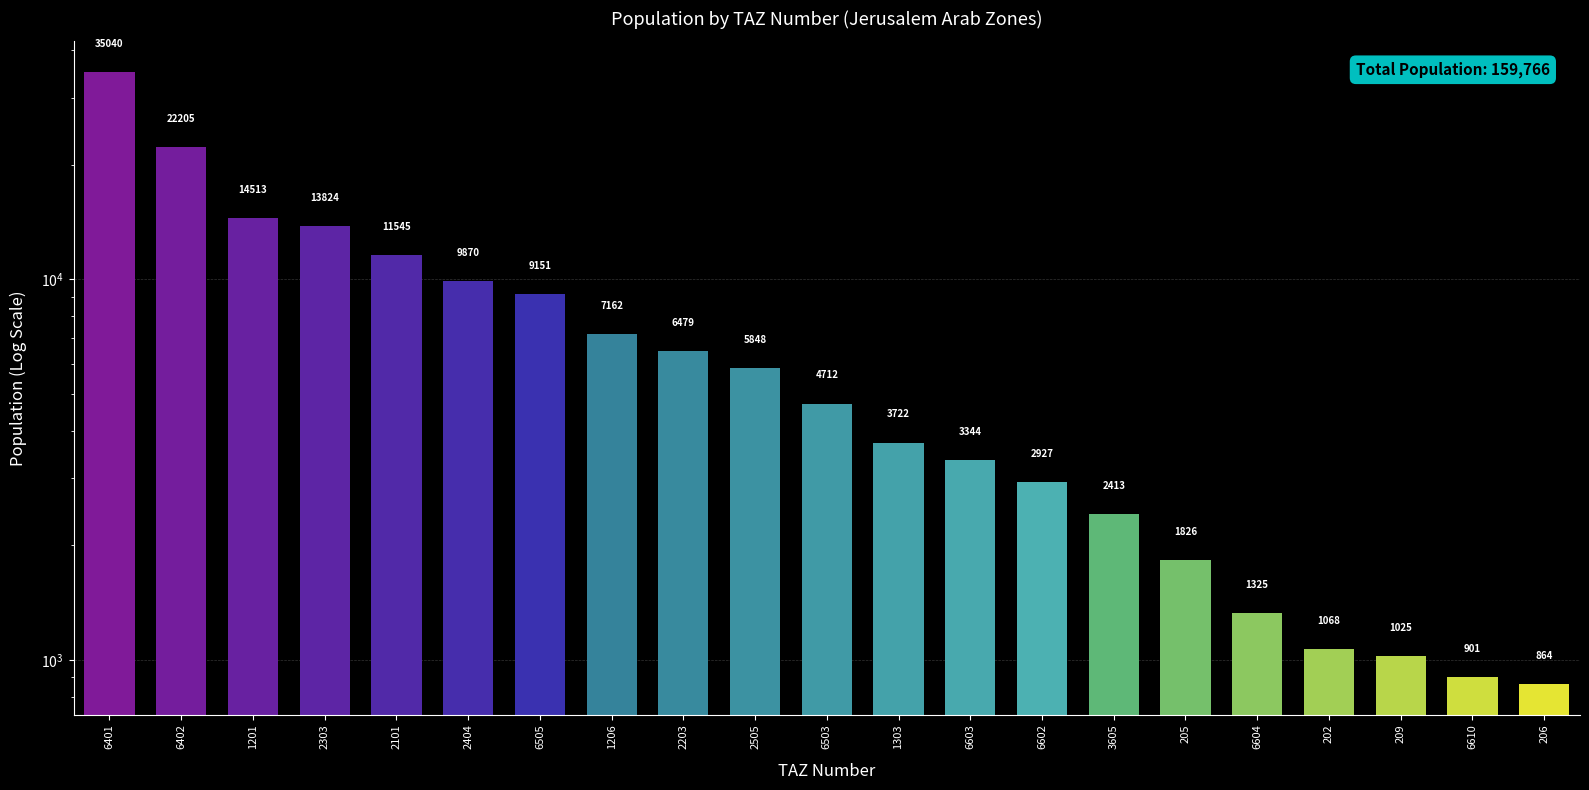

What is the value of the 12th bar from the left?

3722.4